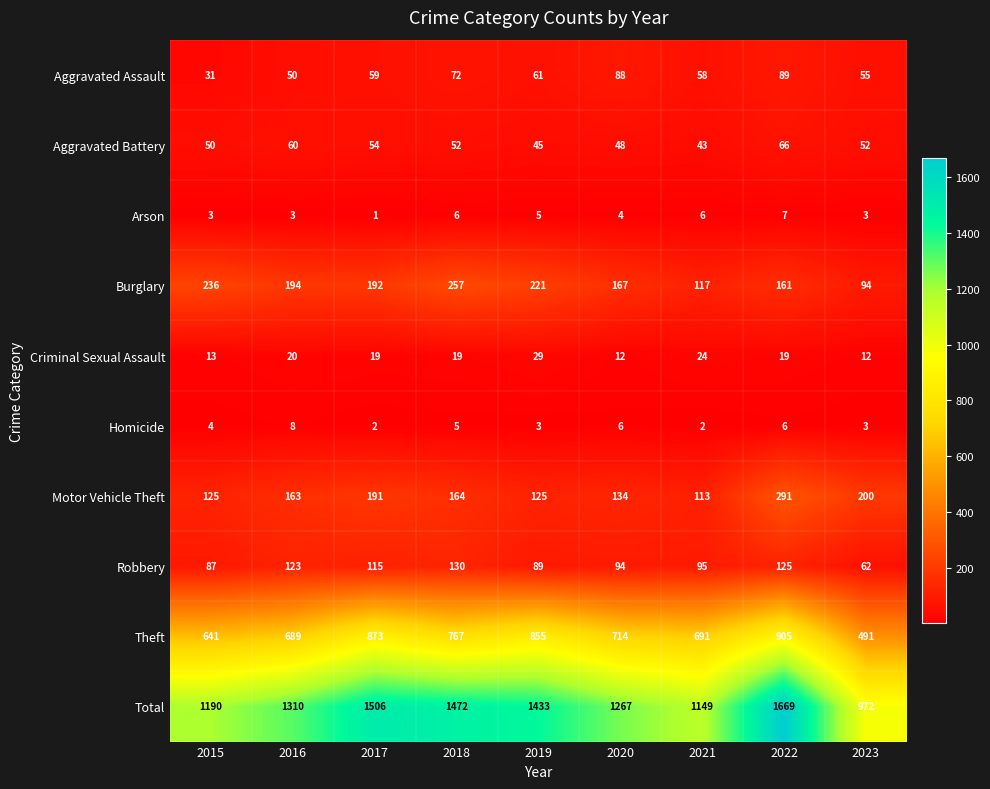

List the labels in order of Theft value, smallest first.

2023, 2015, 2016, 2021, 2020, 2018, 2019, 2017, 2022